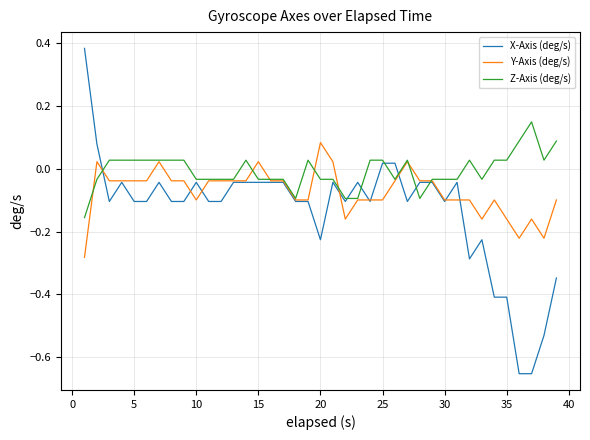

List the series in order of their peak value, lowest first.

Y-Axis (deg/s), Z-Axis (deg/s), X-Axis (deg/s)